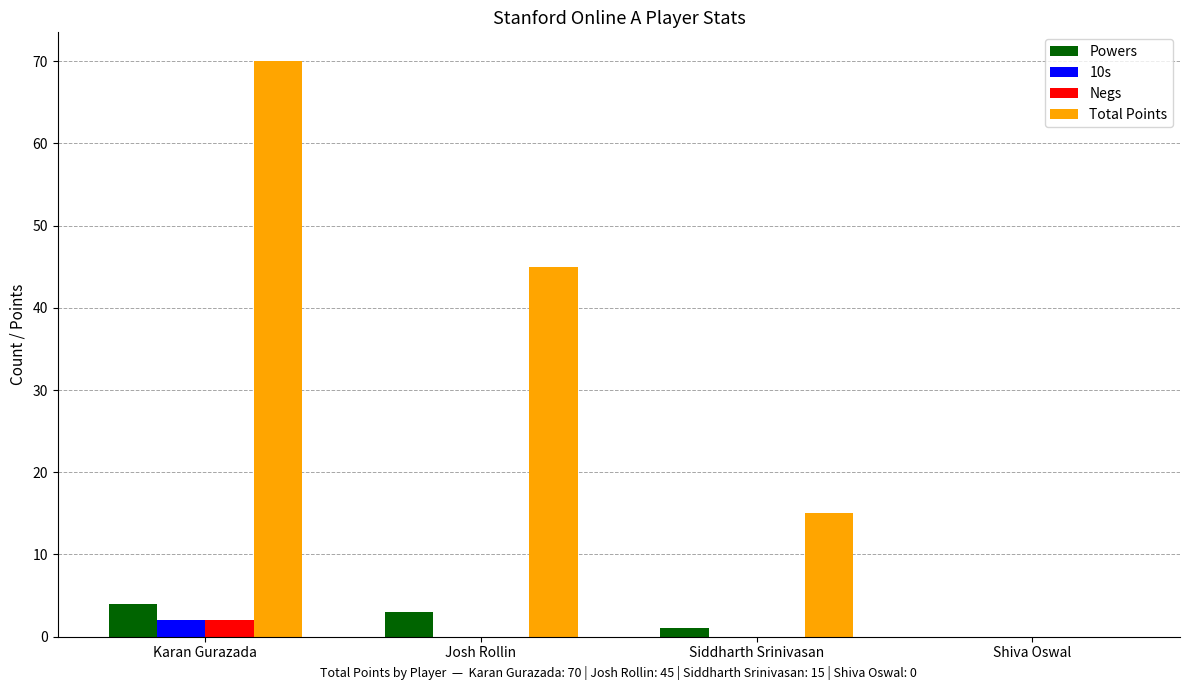

Is it true that Powers equals 4 at Karan Gurazada?

True